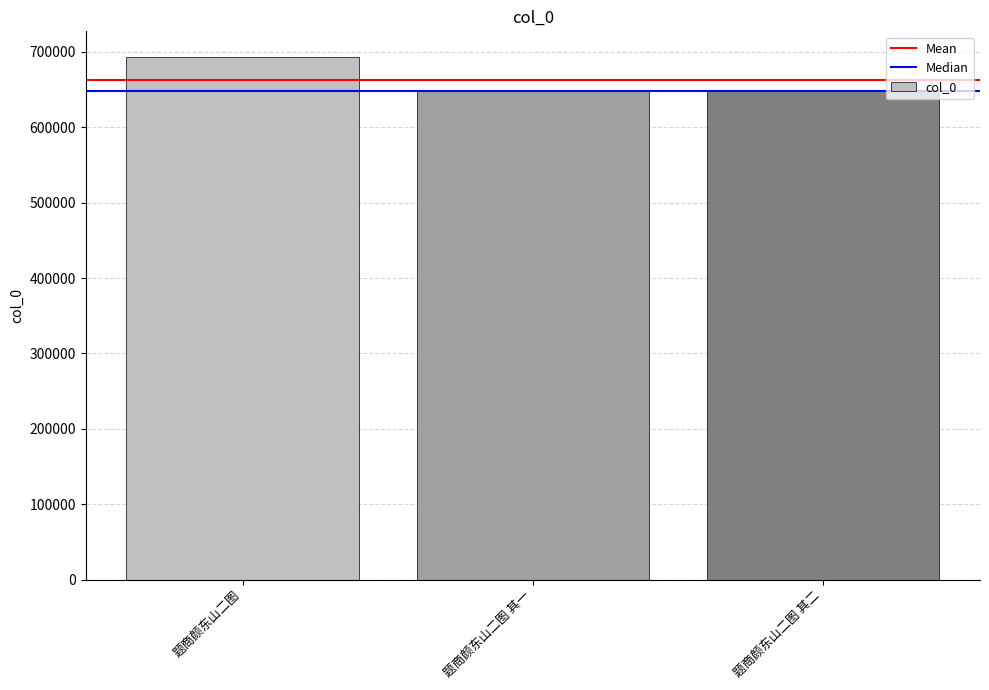

What is the label of the 2nd bar from the left?

题商颜东山二图 其一